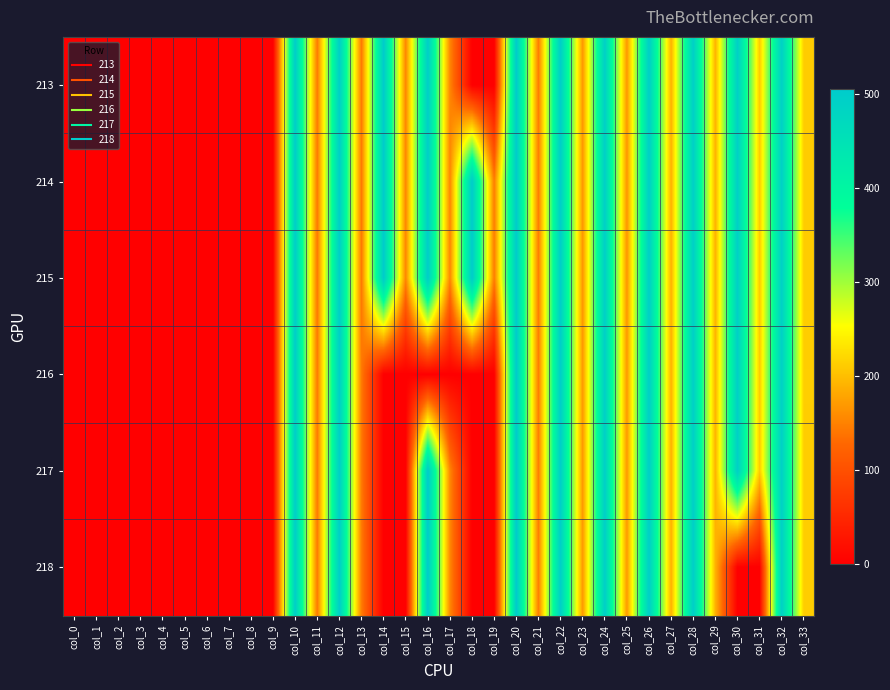

Which series has the largest total across all categories?

214